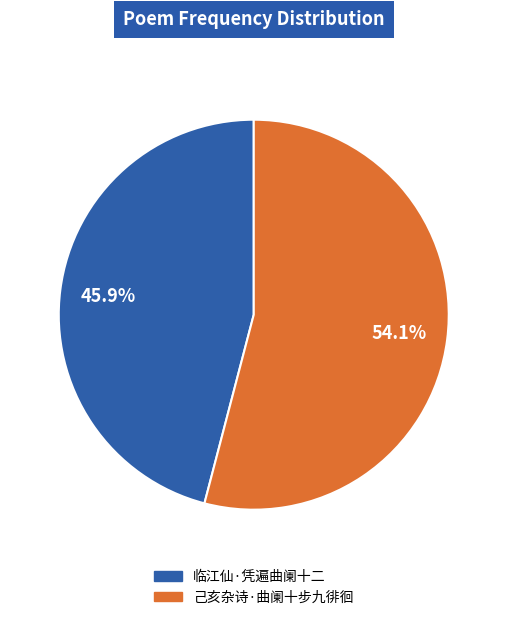

What percentage is NOT represented by 临江仙·凭遍曲阑十二?

54.1%